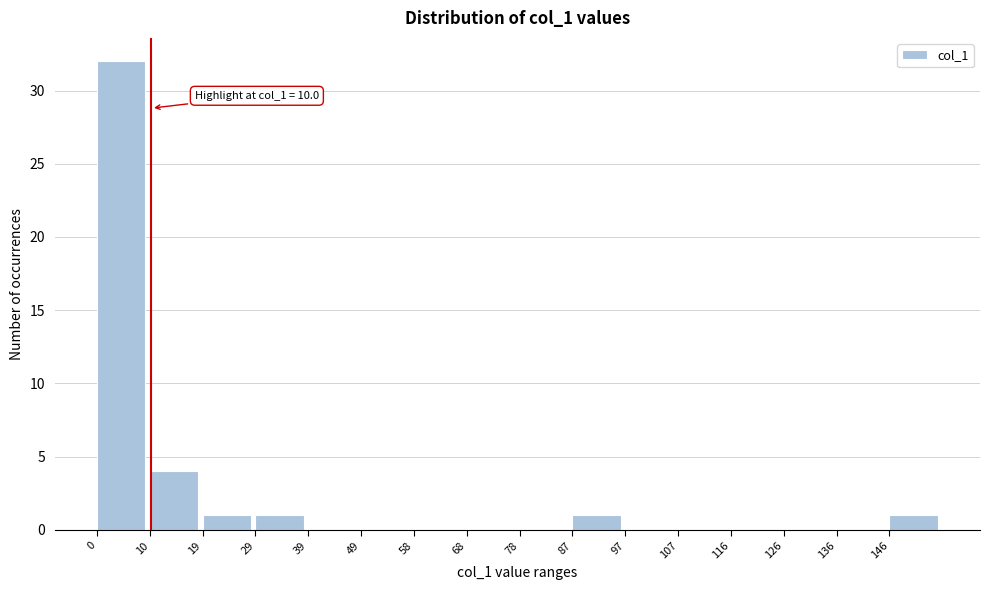

Over which range of the x-axis is the bar tallest?

0 to 10